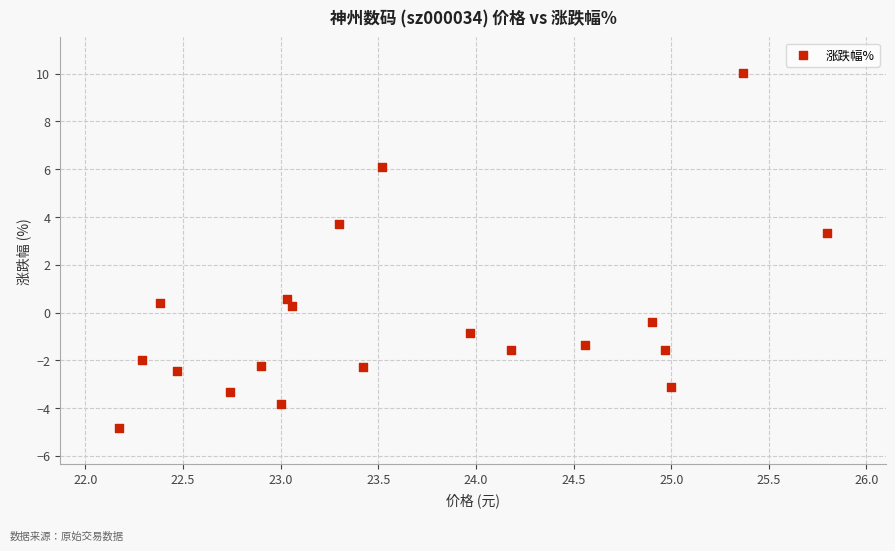

What is the range of Y values (max minus min)?

14.9